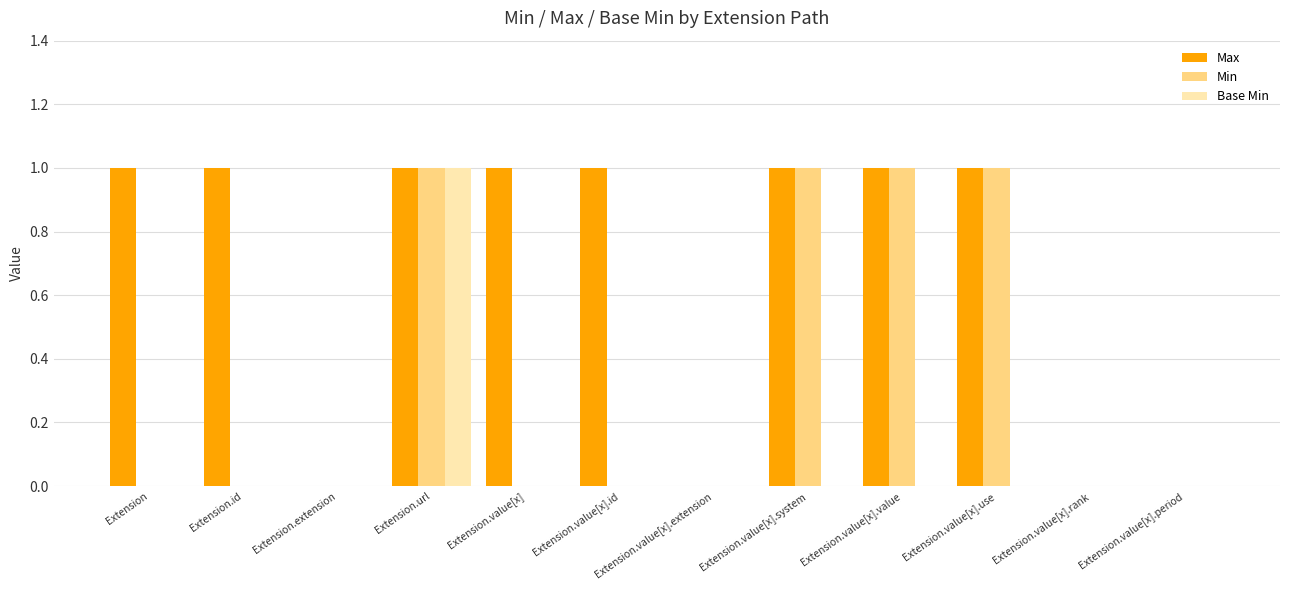

How many series are shown in this chart?

3